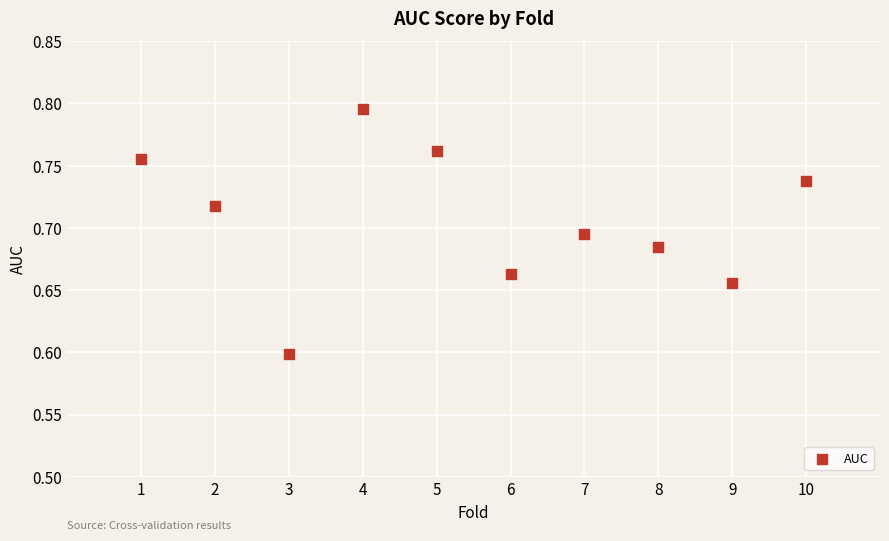

What Y value in the scatter plot is closest to 0?

0.6